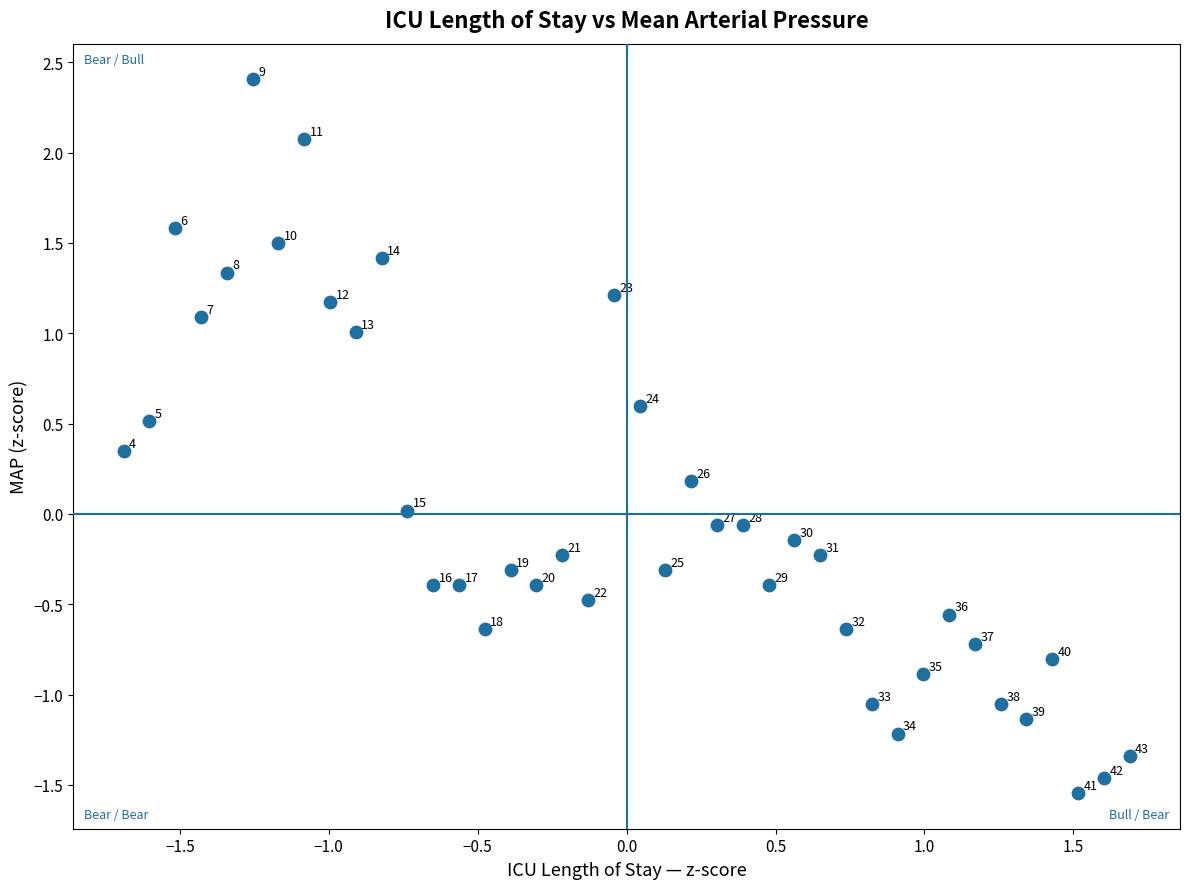

What is the range of Y values (max minus min)?

4.0